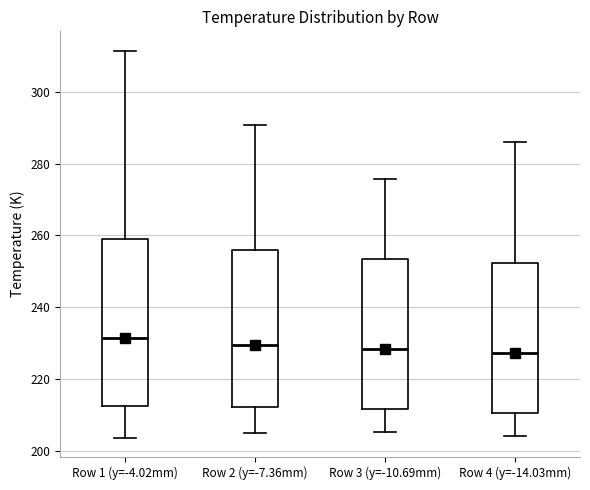

Where does the median line of the box for Row 2 (y=-7.36mm) sit on the y-axis? The values are not printed on the chart, so give them approximately, as read against the axis.

230